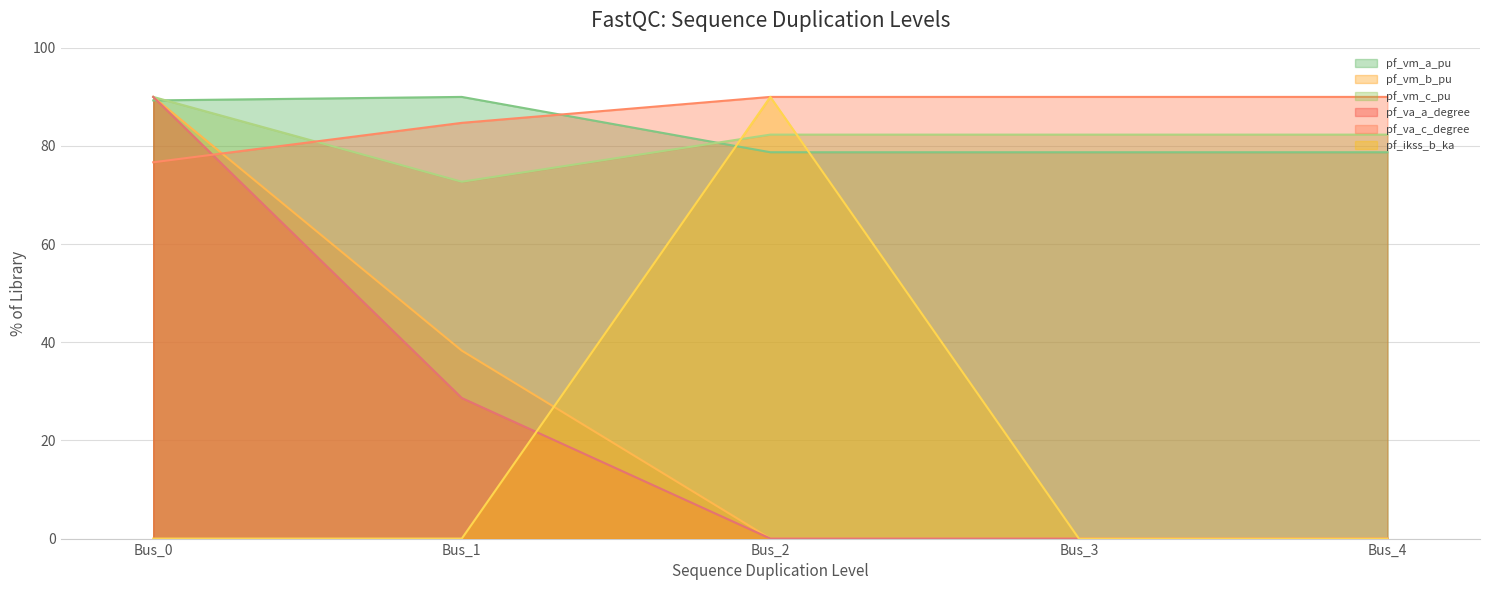

Count the number of categories in the chart.

5